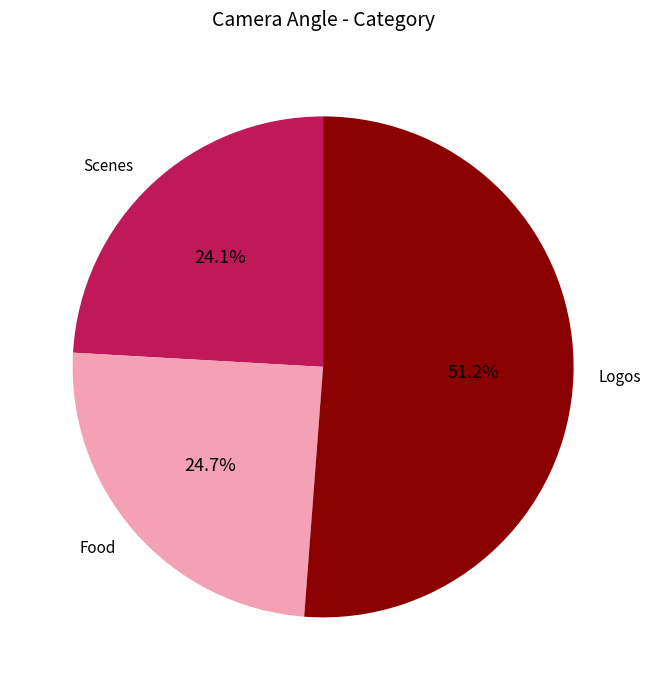

Which slice is the smallest?

Scenes